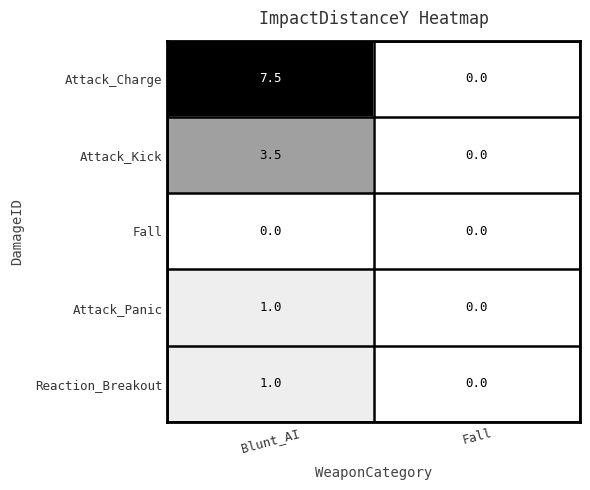

Read the Reaction_Breakout value at Blunt_AI.

1.0